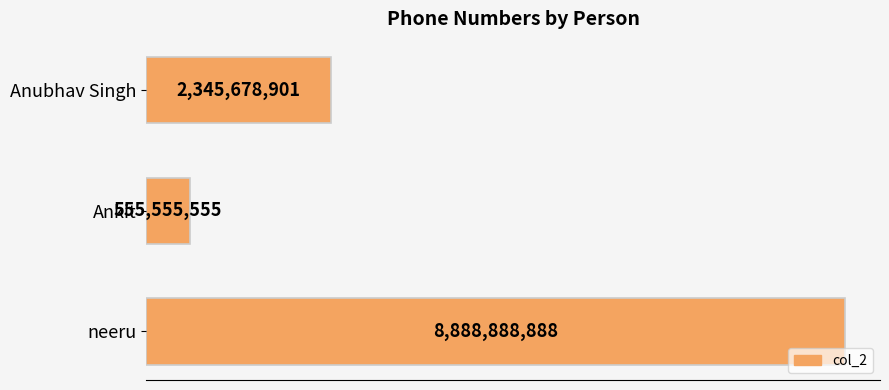

Are the bars horizontal?

Yes